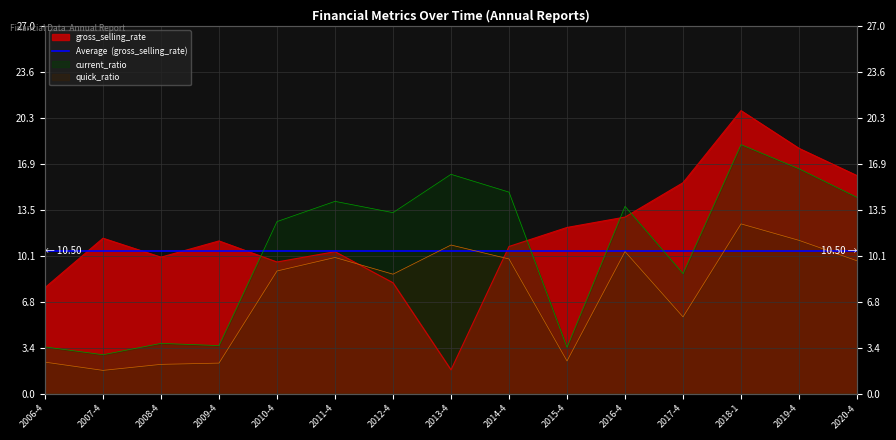

Count the number of categories in the chart.

15